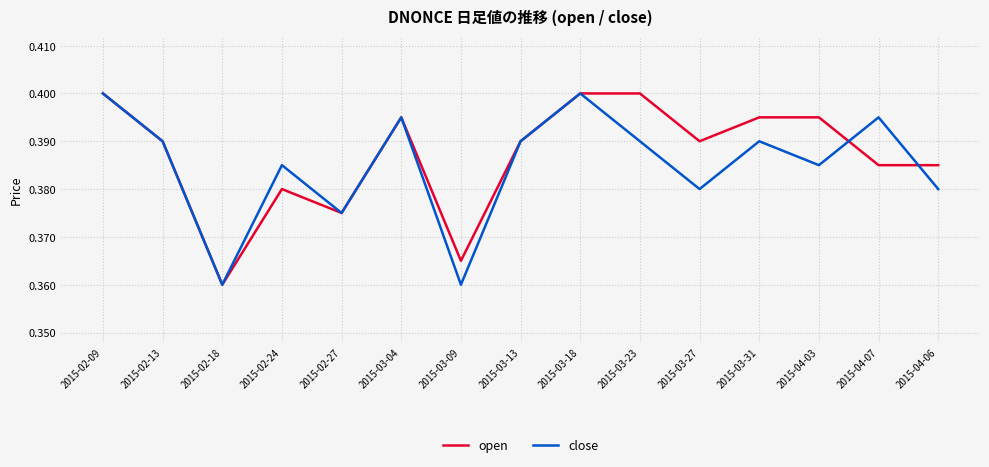

Between 2015-03-04 and 2015-03-27, which series saw the biggest shift?

close